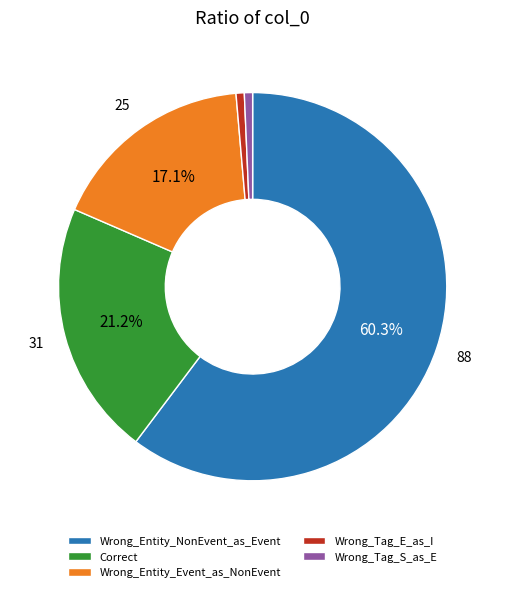

Between Wrong_Tag_S_as_E and Wrong_Entity_NonEvent_as_Event, which is larger?

Wrong_Entity_NonEvent_as_Event